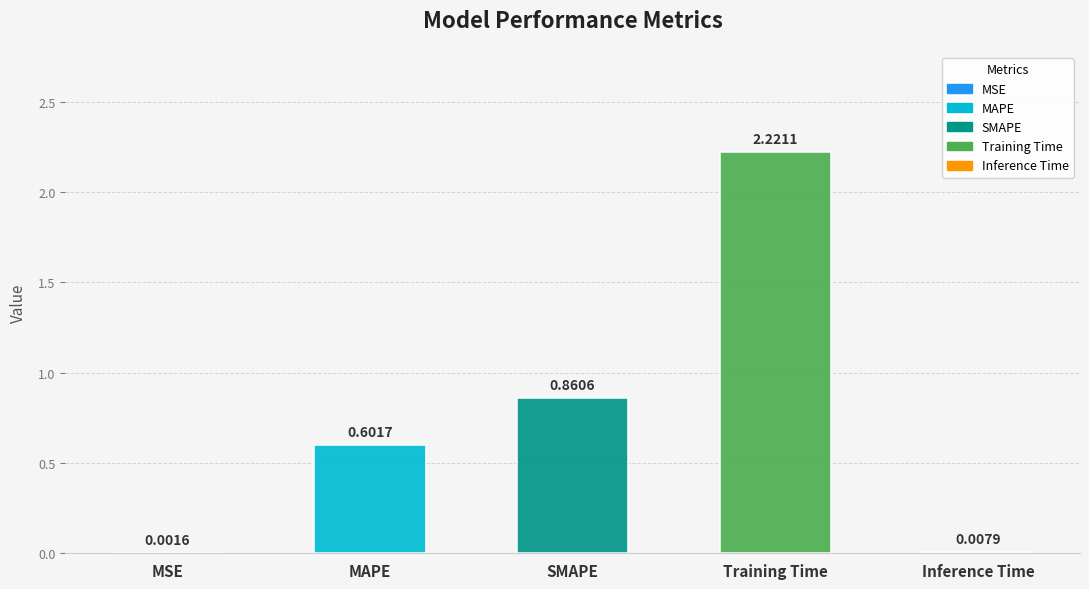

What is the change in value from MAPE to SMAPE?

+0.3